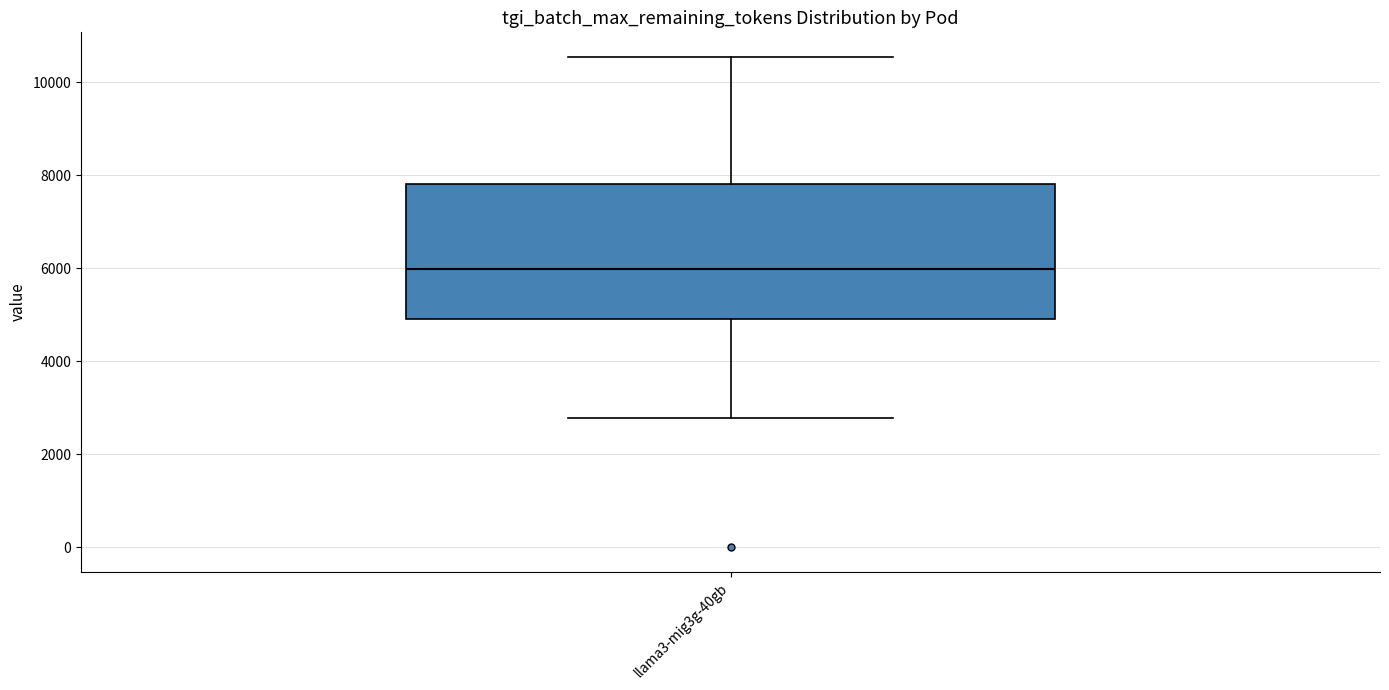

Read this box plot against the y-axis: the position of the median line, the range covered by the box, and the ends of both whiskers. The values are not printed on the chart, so give them approximately, as read against the axis.

median 6000, box 5000 to 7800, whiskers 2800 to 10600